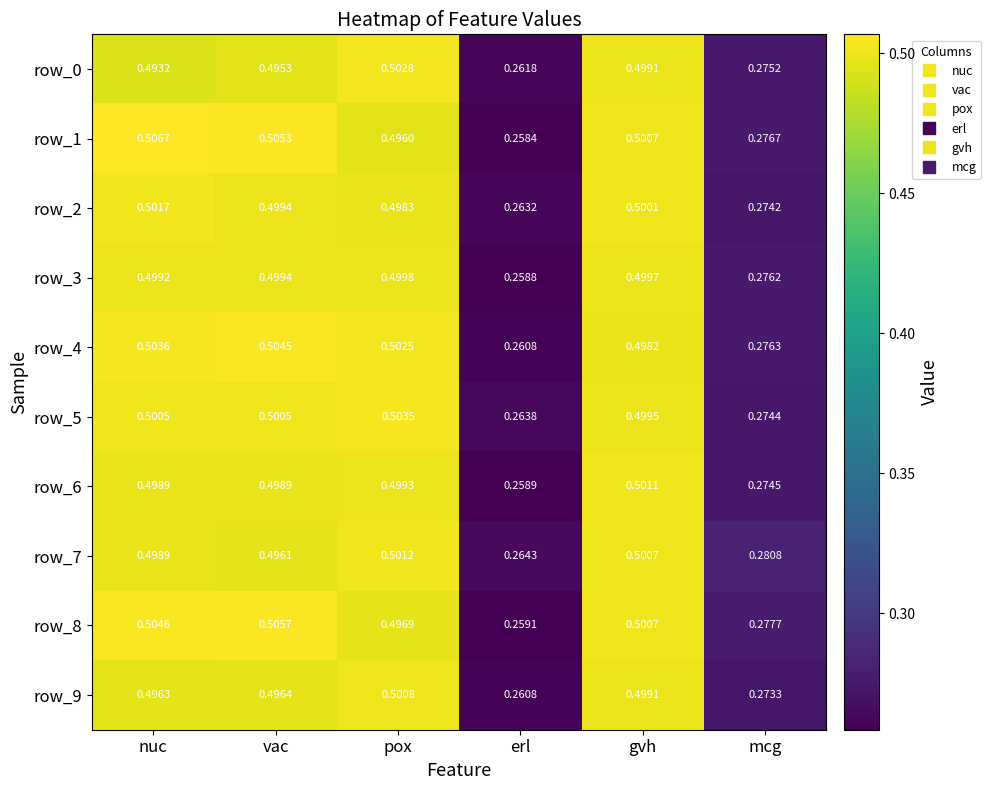

What is the sum of the row_4 values at vac and nuc?

1.0